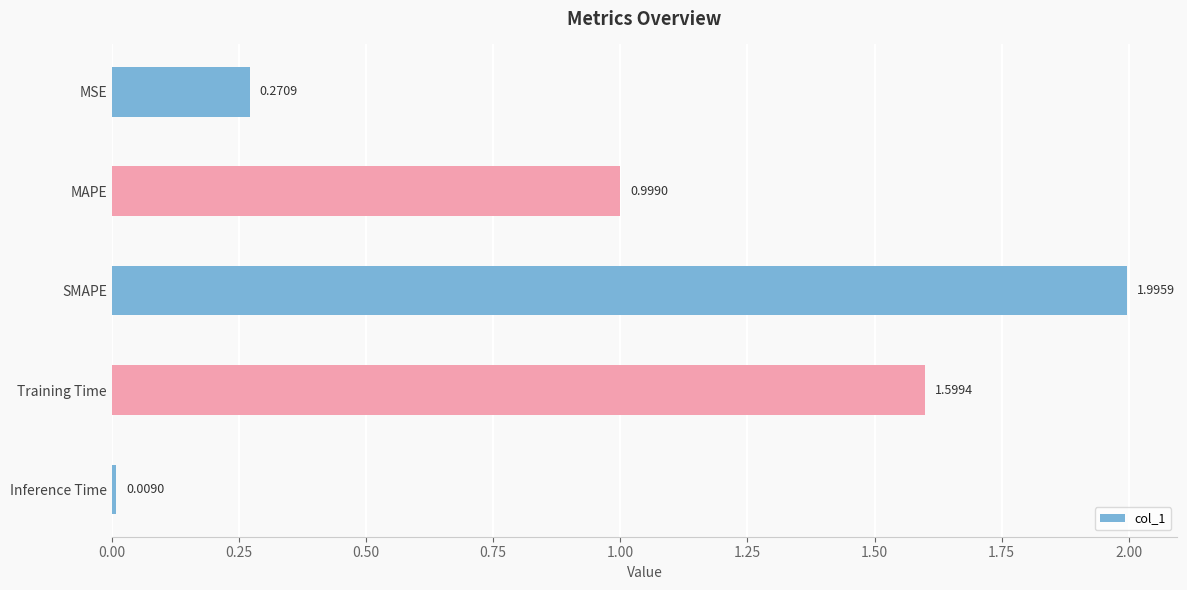

List the labels in order of value, smallest first.

Inference Time, MSE, MAPE, Training Time, SMAPE